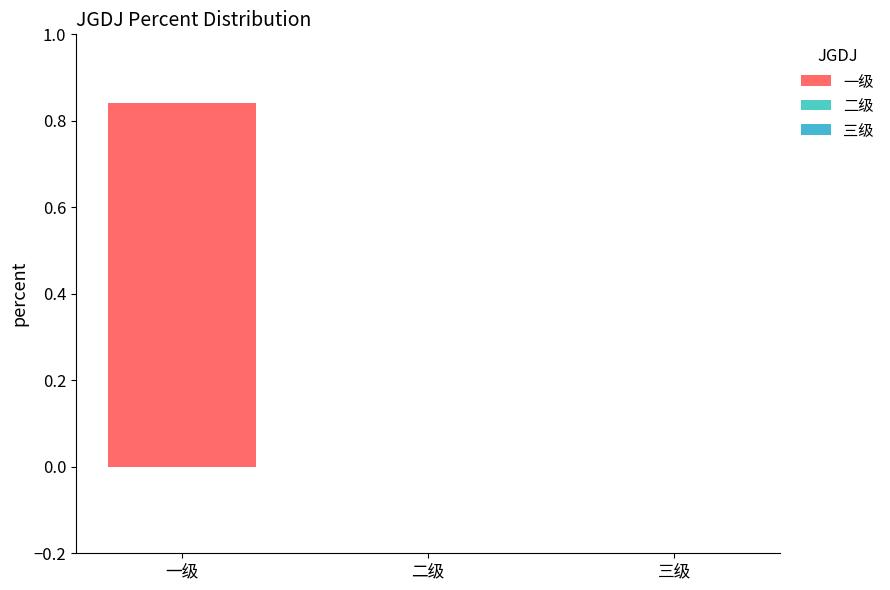

Rank the categories by value from highest to lowest.

一级, 二级, 三级